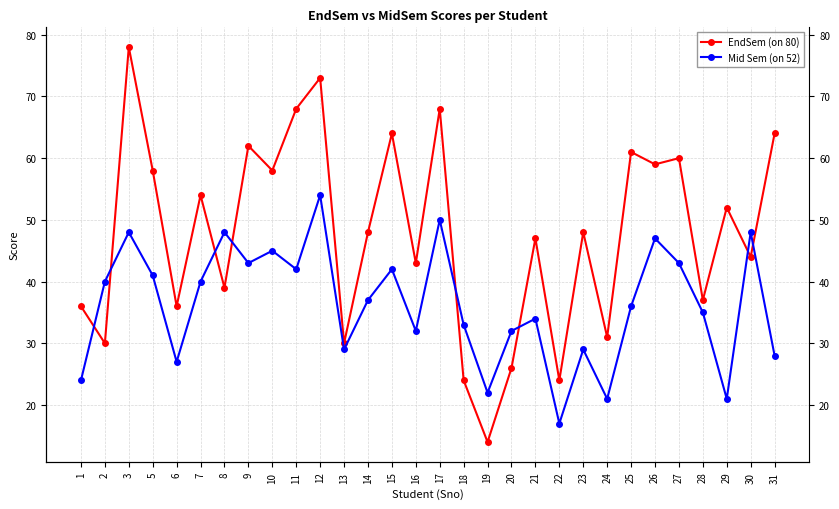

Rank the categories by EndSem (on 80) value from highest to lowest.

3, 12, 11, 17, 15, 31, 9, 25, 27, 26, 5, 10, 7, 29, 14, 23, 21, 30, 16, 8, 28, 1, 6, 24, 2, 13, 20, 18, 22, 19